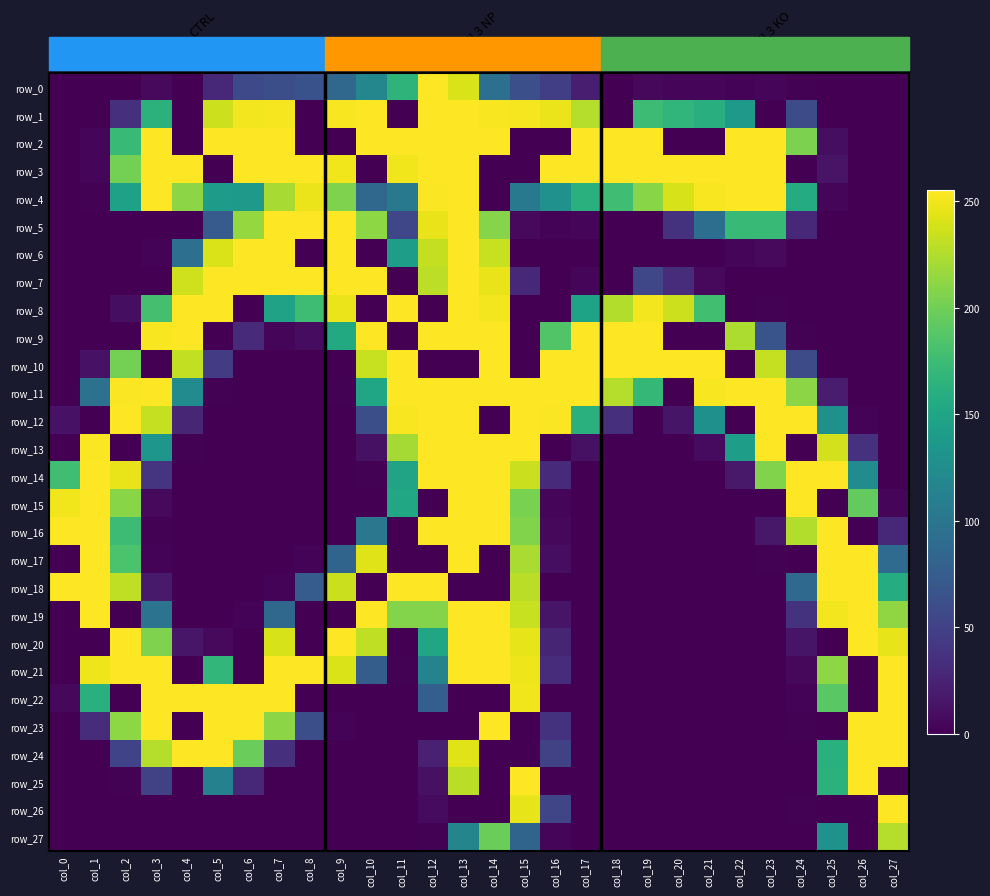

At which label does row_4 first exceed 162?

col_3